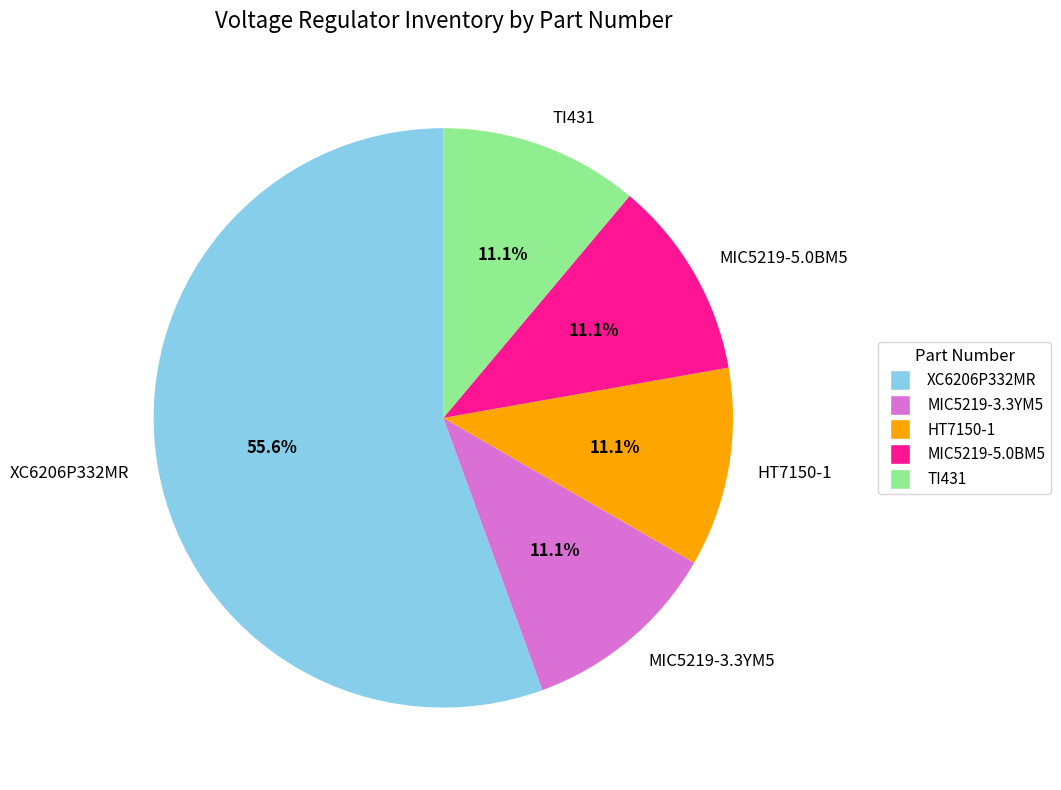

Is the sum of MIC5219-5.0BM5 and MIC5219-3.3YM5 greater than half?

No